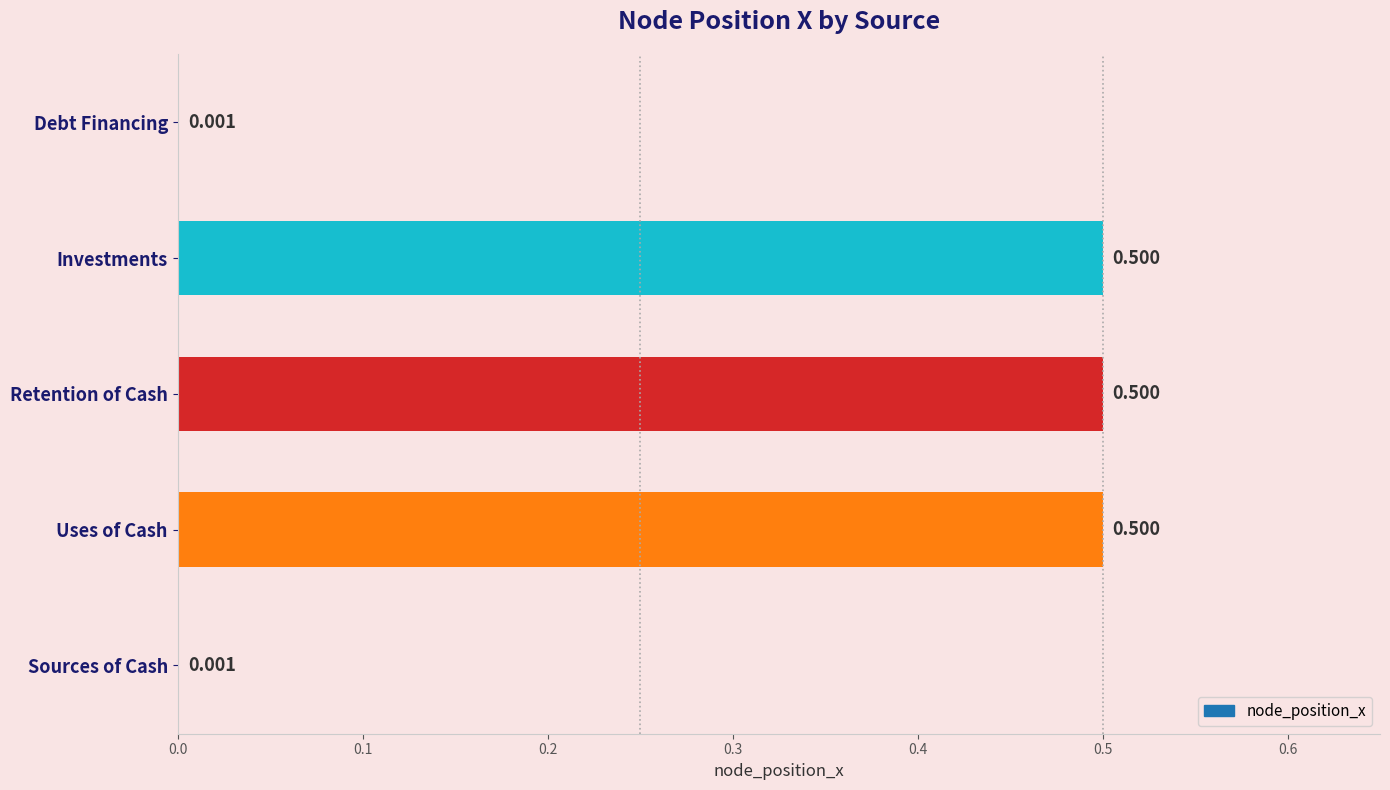

Which has a higher value, Investments or Debt Financing?

Investments